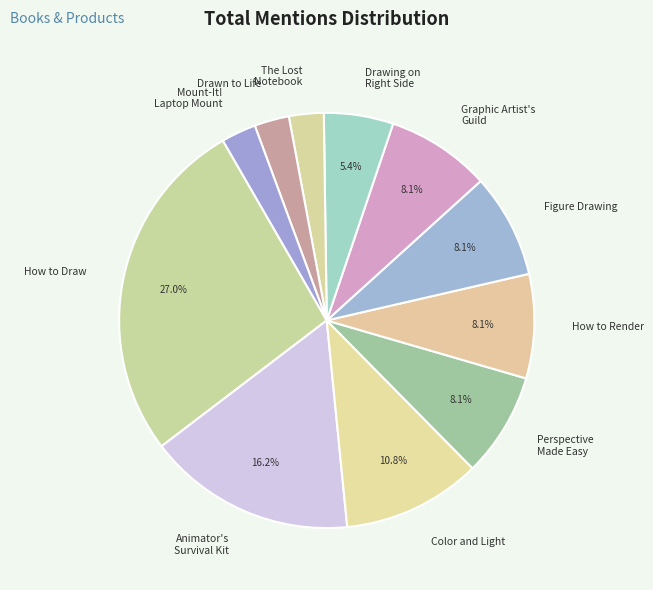

Do Graphic Artist's Guild and How to Render together represent more than half of the pie?

No